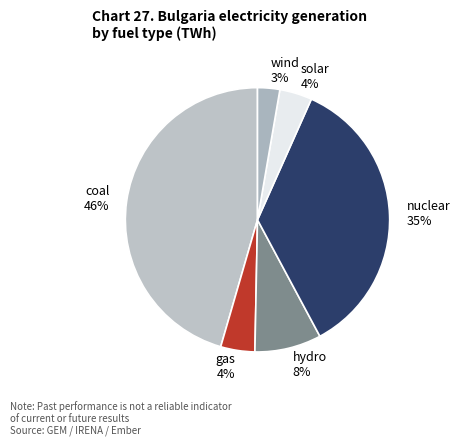

What is the smallest slice in the pie chart?

wind